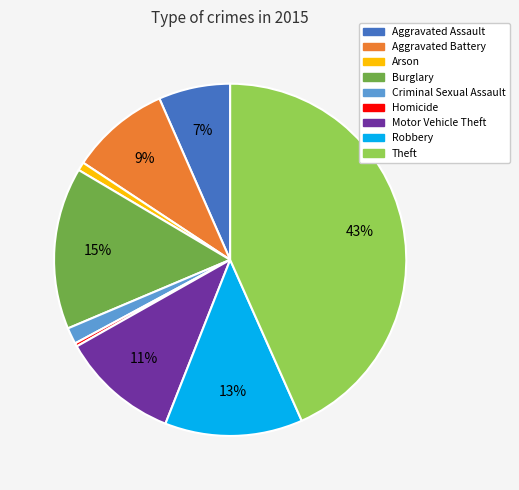

Do Arson and Theft together represent more than half of the pie?

No